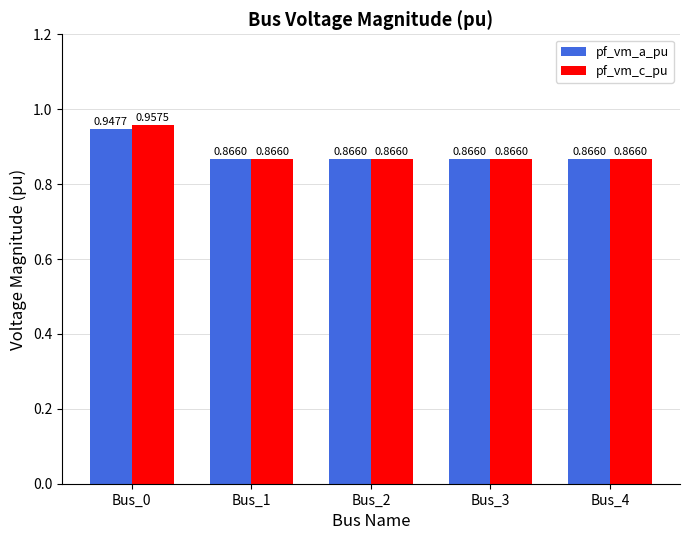

How many data points does each series have?

5